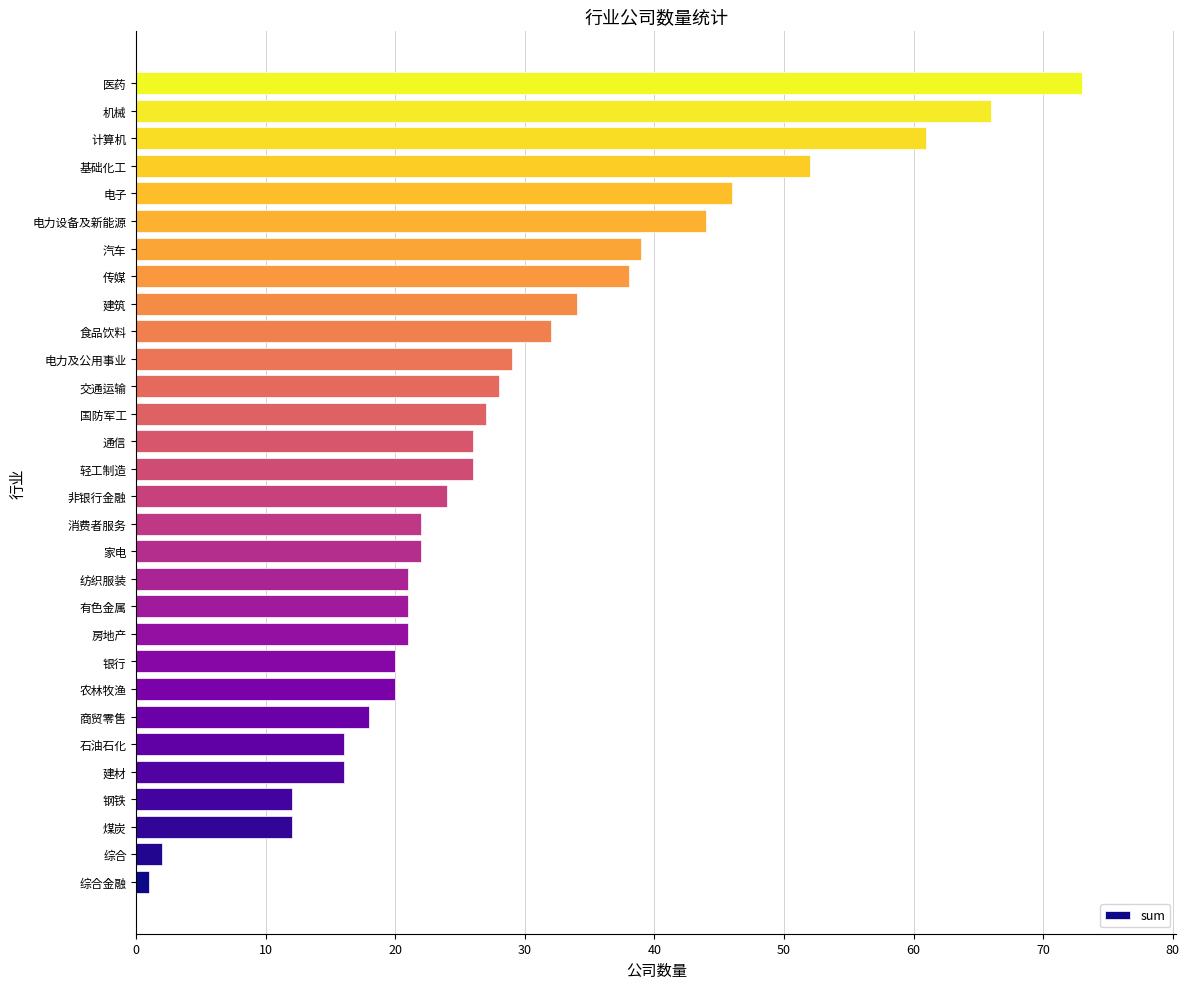

Reading top to bottom, list all the values displayed in this chart.

医药=73	机械=66	计算机=61	基础化工=52	电子=46	电力设备及新能源=44	汽车=39	传媒=38	建筑=34	食品饮料=32	电力及公用事业=29	交通运输=28	国防军工=27	通信=26	轻工制造=26	非银行金融=24	消费者服务=22	家电=22	纺织服装=21	有色金属=21	房地产=21	银行=20	农林牧渔=20	商贸零售=18	石油石化=16	建材=16	钢铁=12	煤炭=12	综合=2	综合金融=1